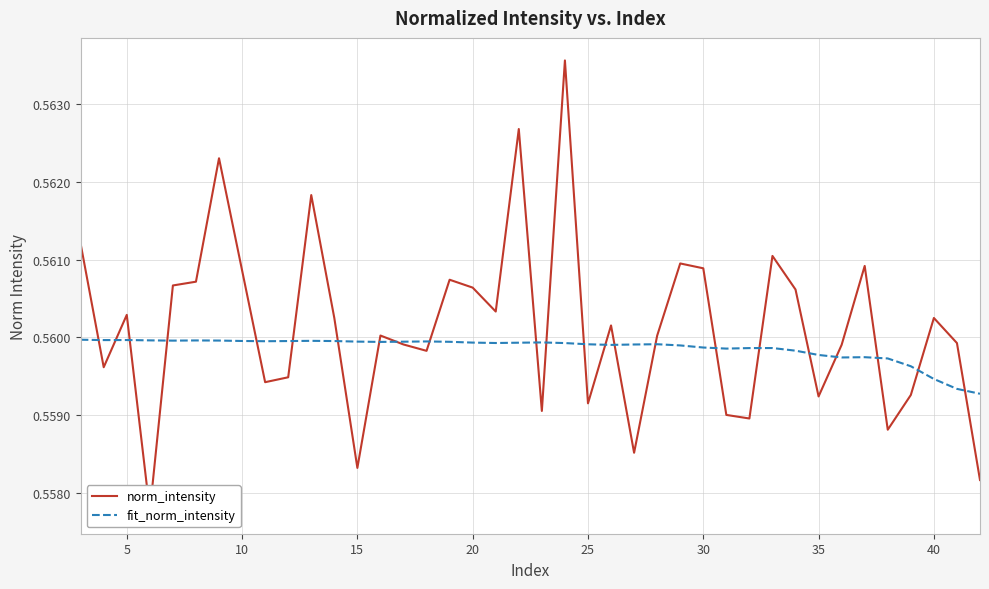

Where is the first local minimum for fit_norm_intensity?

5